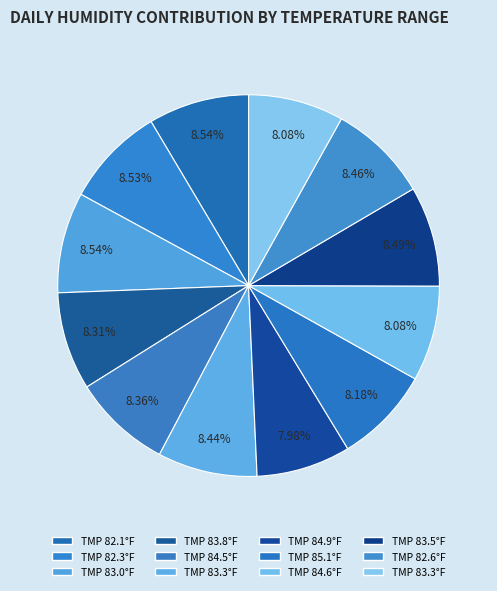

How many slices are in this pie chart?

12